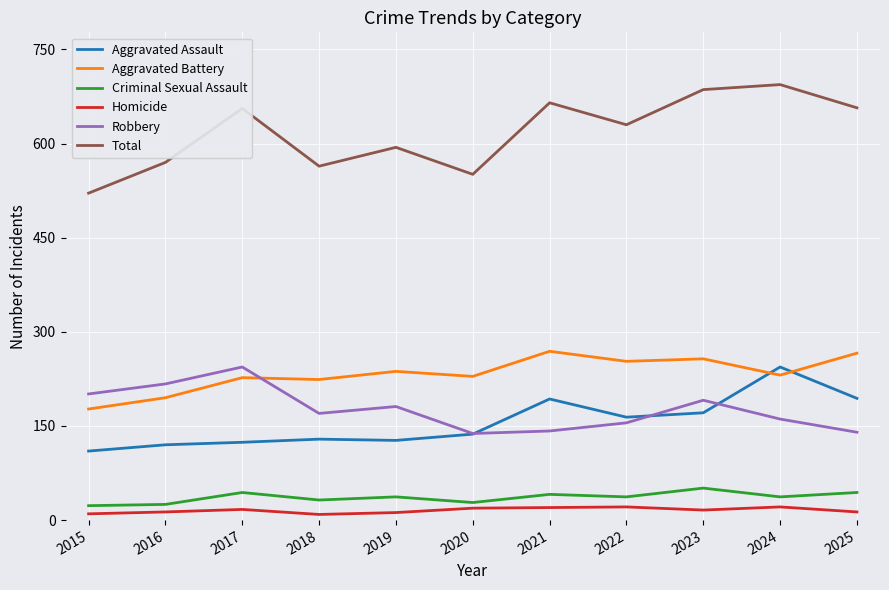

What is the difference between the maximum and minimum values in the Aggravated Battery series?

92